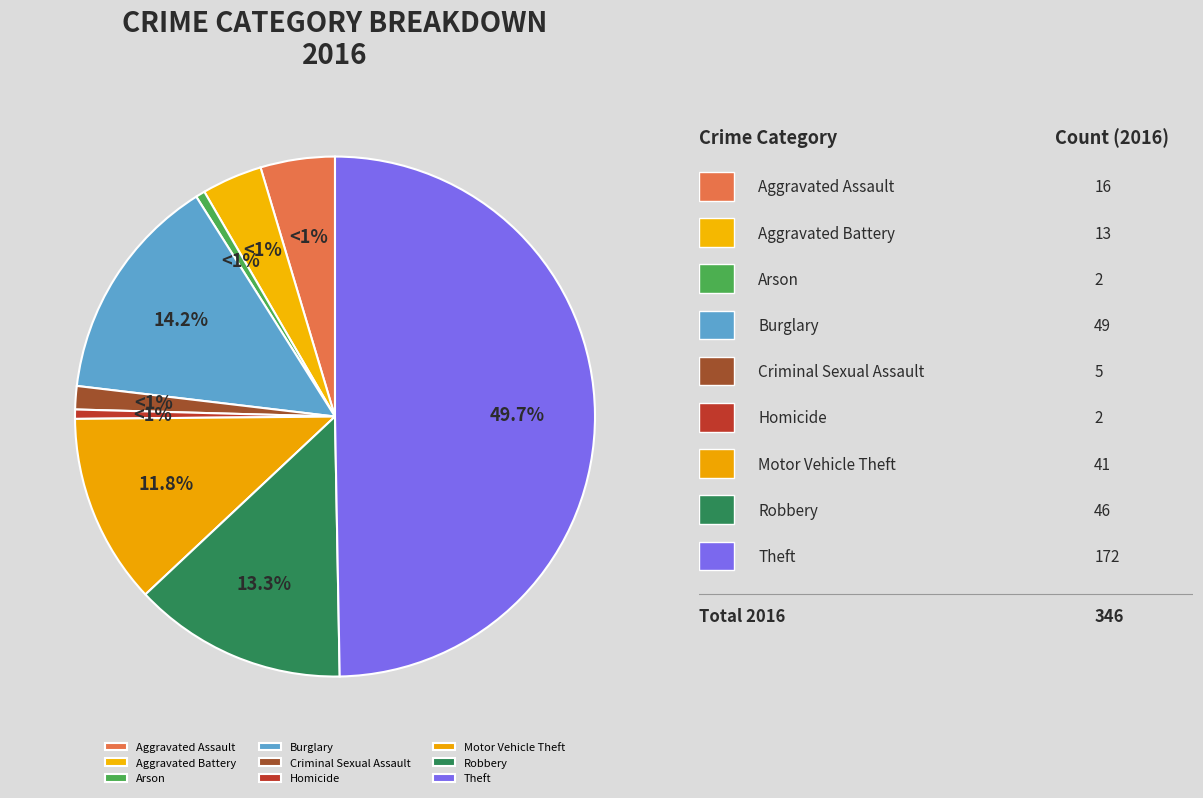

How many segments does this pie chart have?

9